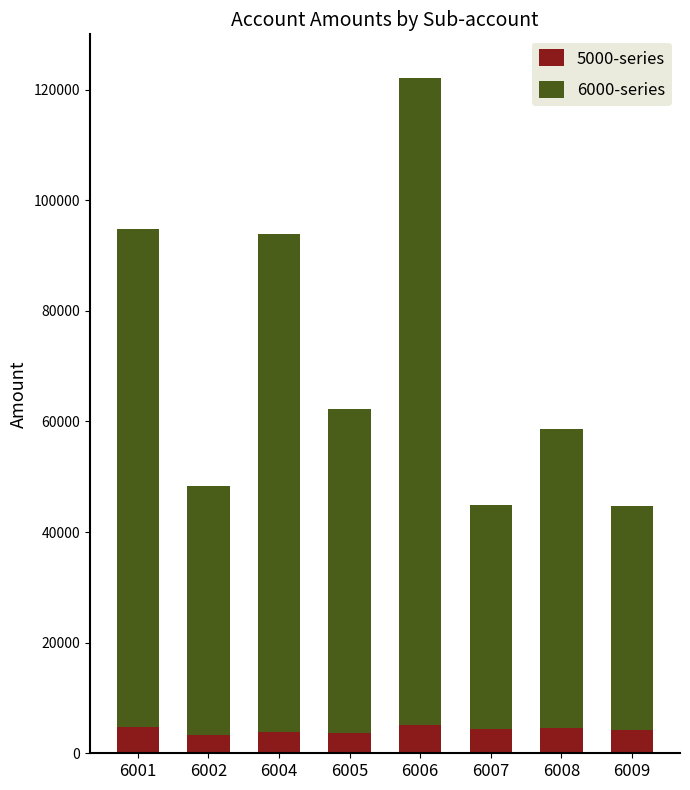

At which category is the sum across all series the highest?

6006